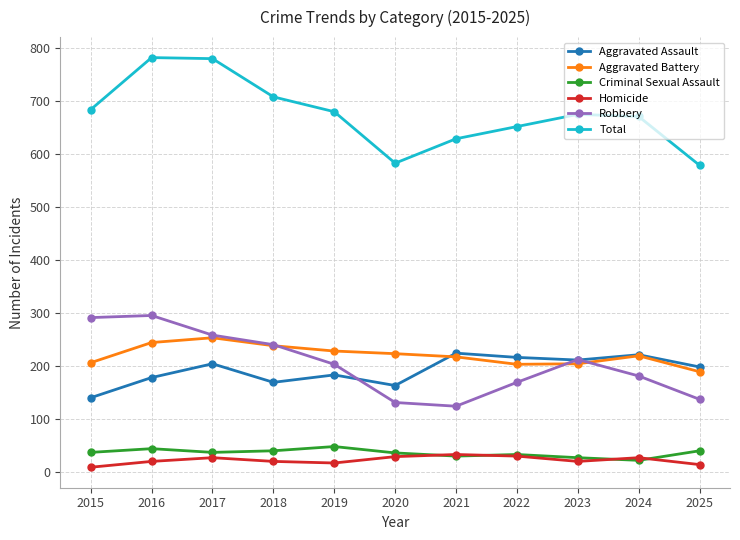

True or false: Aggravated Assault and Homicide intersect in this chart.

False